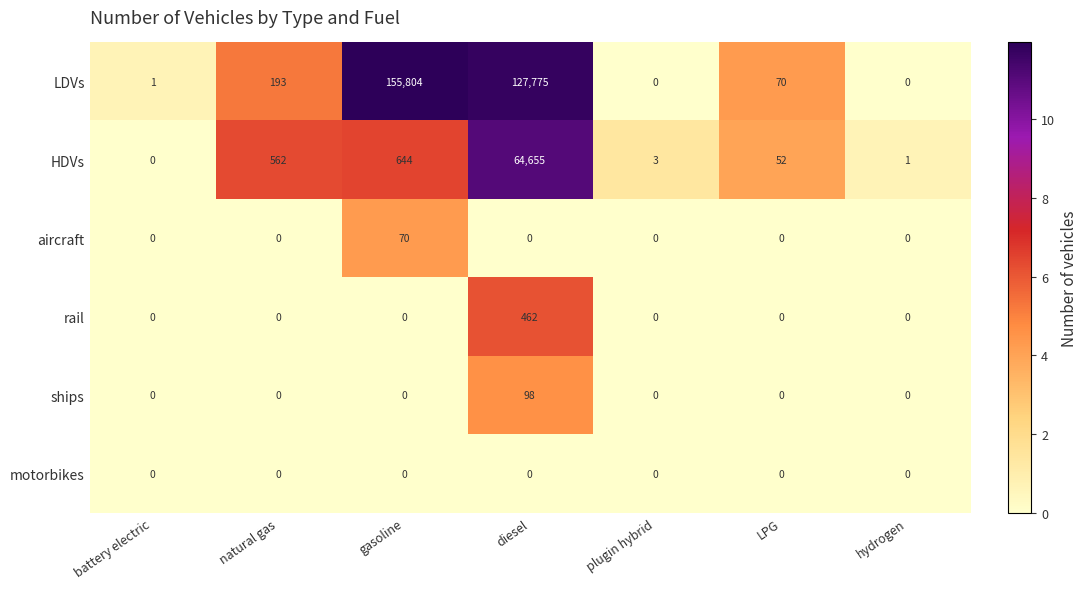

True or false: HDVs has a value of 52 at LPG.

True